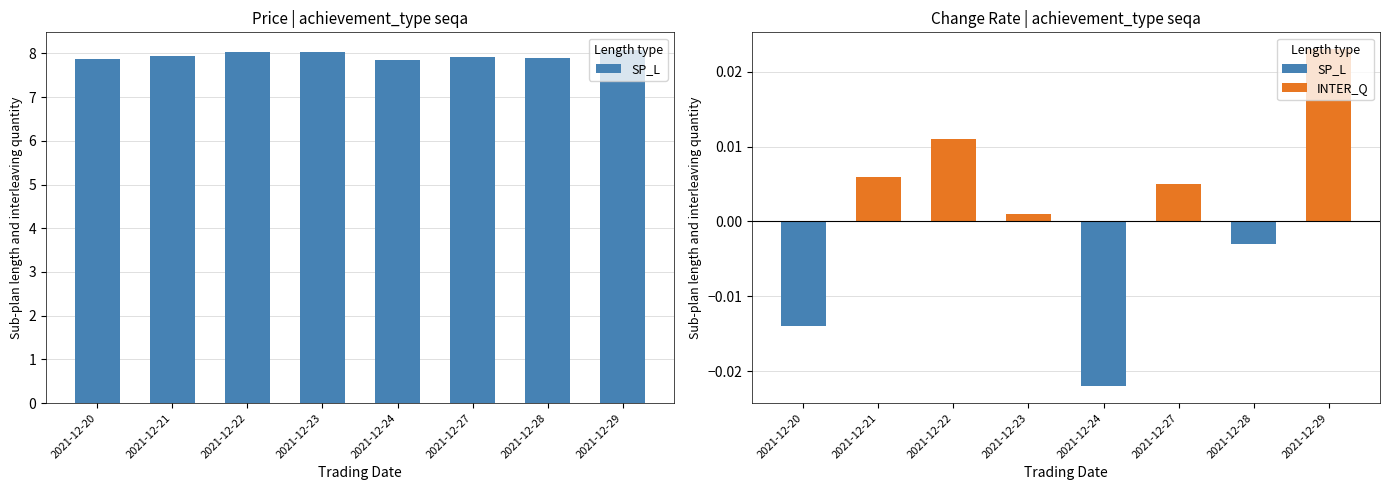

How many values are between 7 and 8?

5